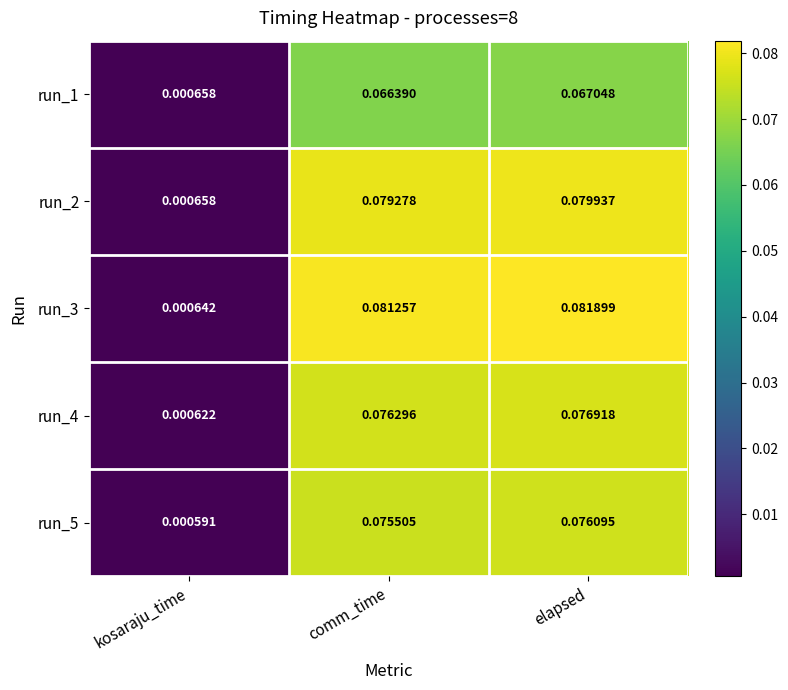

At which category does the chart reach its peak across all series?

elapsed